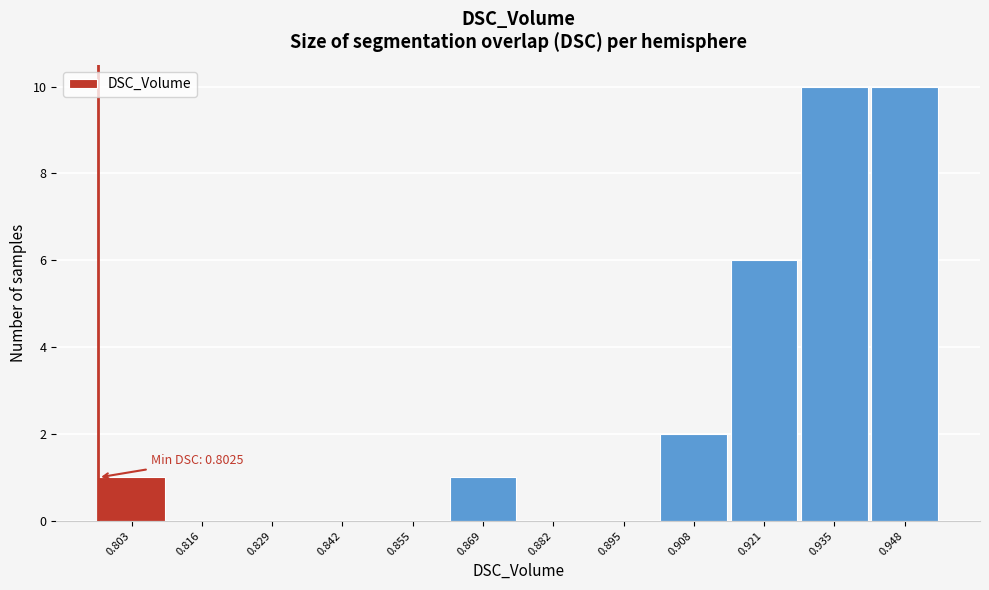

Reading right to left, transcribe all the data shown in this chart.

0.948=10	0.935=10	0.921=6	0.908=2	0.895=0	0.882=0	0.869=1	0.855=0	0.842=0	0.829=0	0.816=0	0.803=1